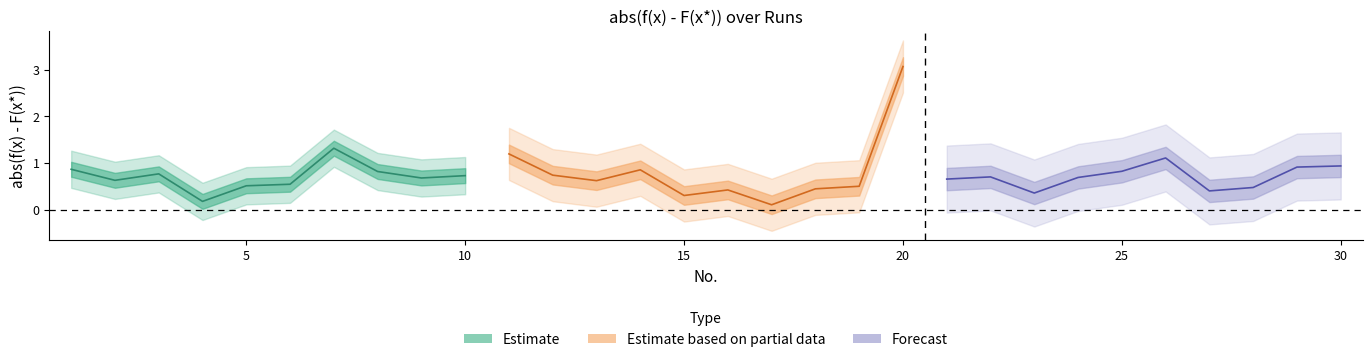

True or false: the data shows 0.5 at 6.

True